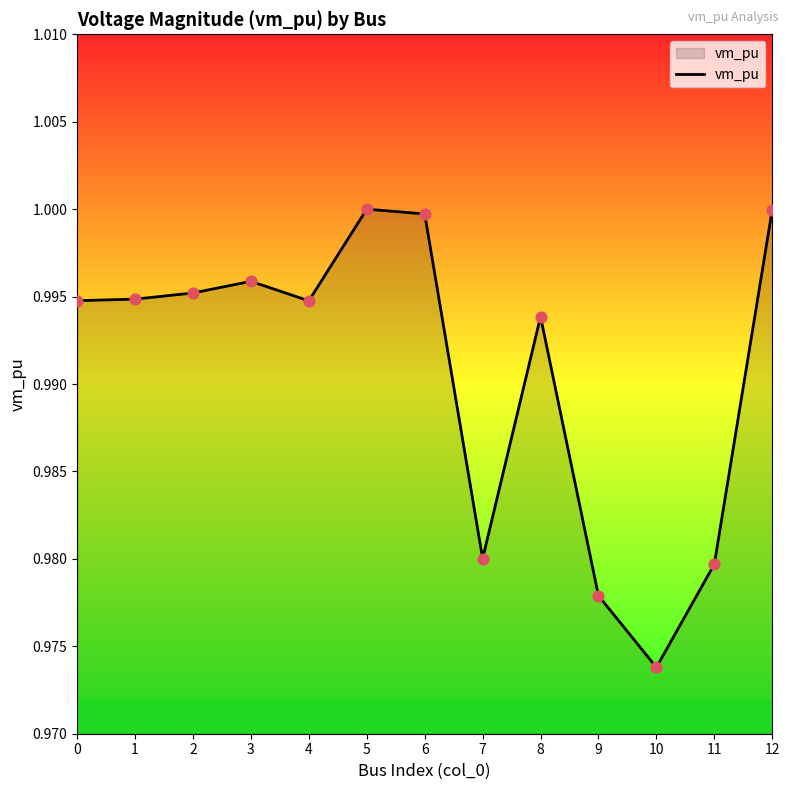

Which has a higher value, 3 or 8?

3